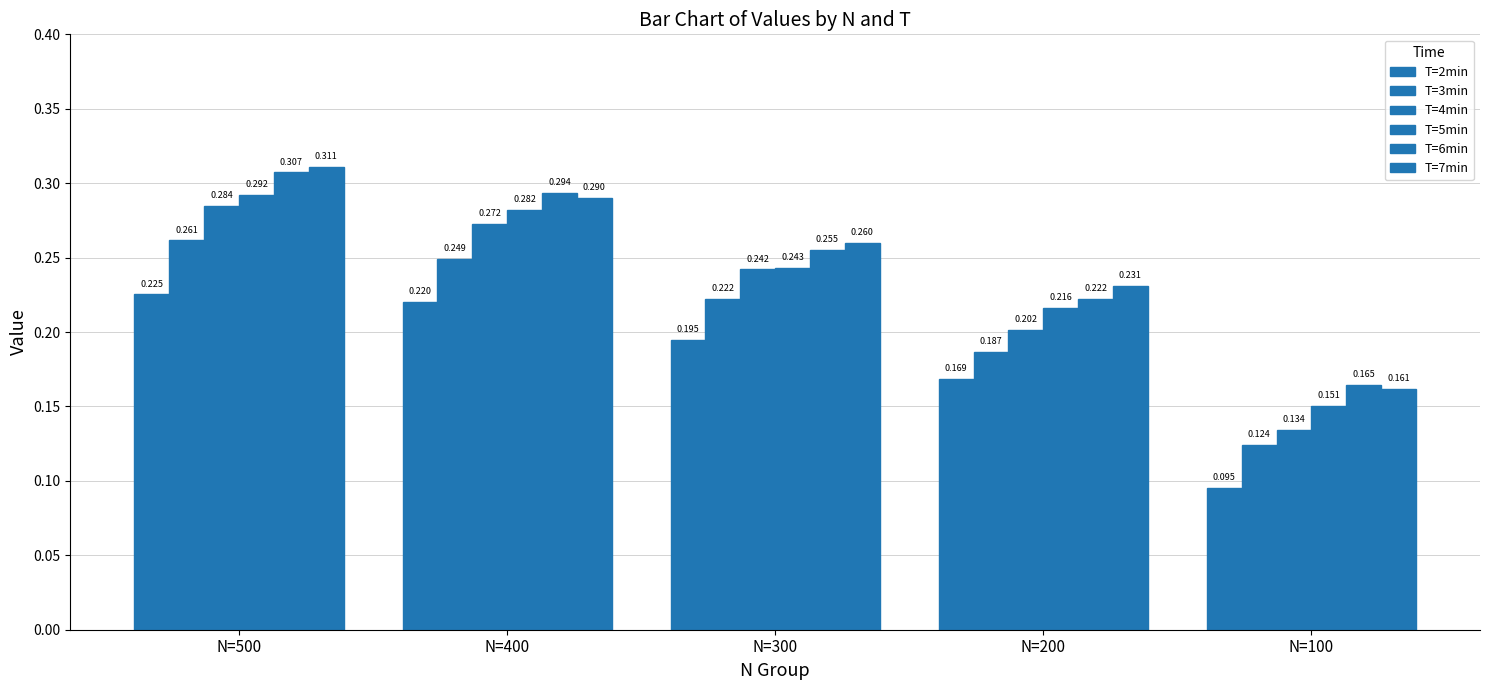

Is the value of T=7min at N=300 greater than the value of T=2min at N=200?

Yes